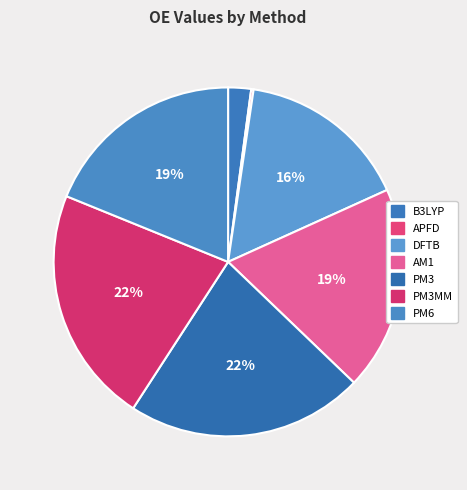

What is the largest slice in the pie chart?

PM3